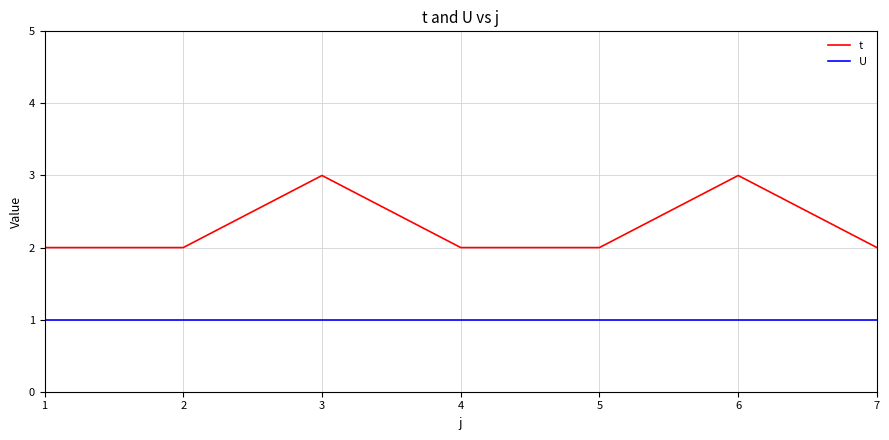

Is the value of t at 7 greater than the value of U at 1?

Yes